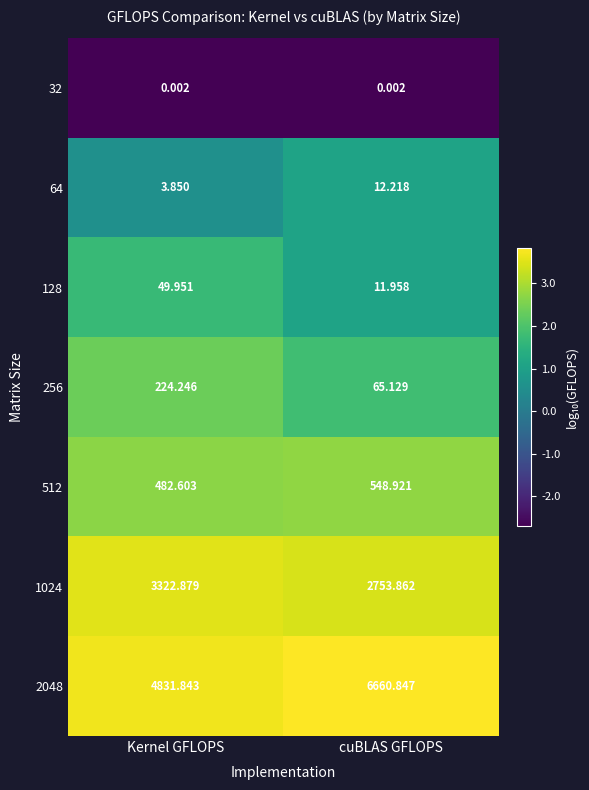

Which category has the highest value in the 2048 series?

cuBLAS GFLOPS